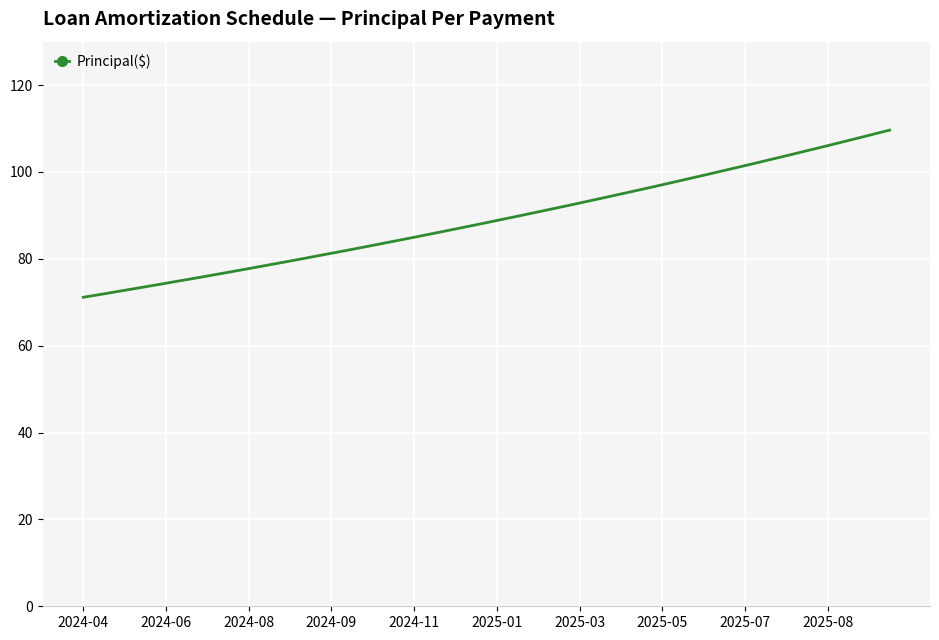

What is the maximum value shown in the chart?

109.6